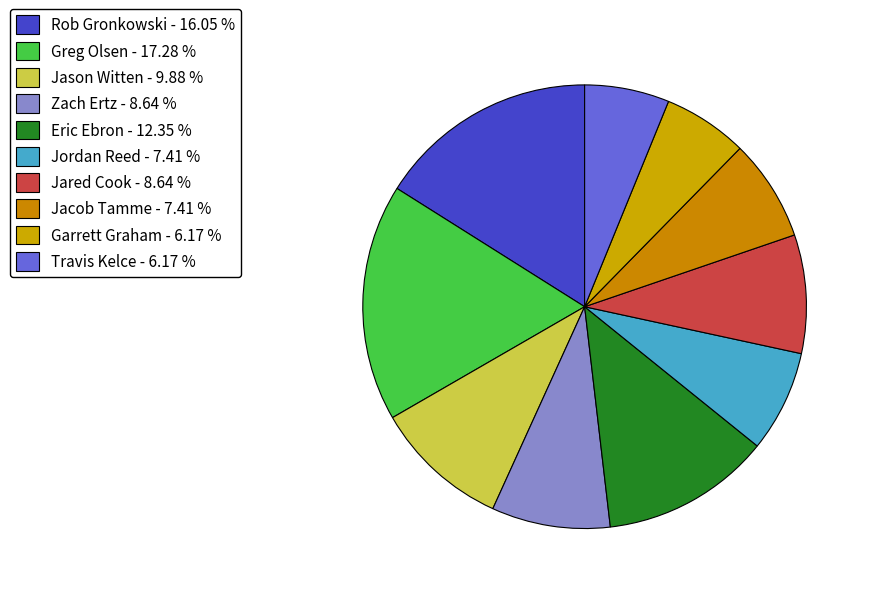

The Greg Olsen slice represents 2% of the pie. True or false?

False